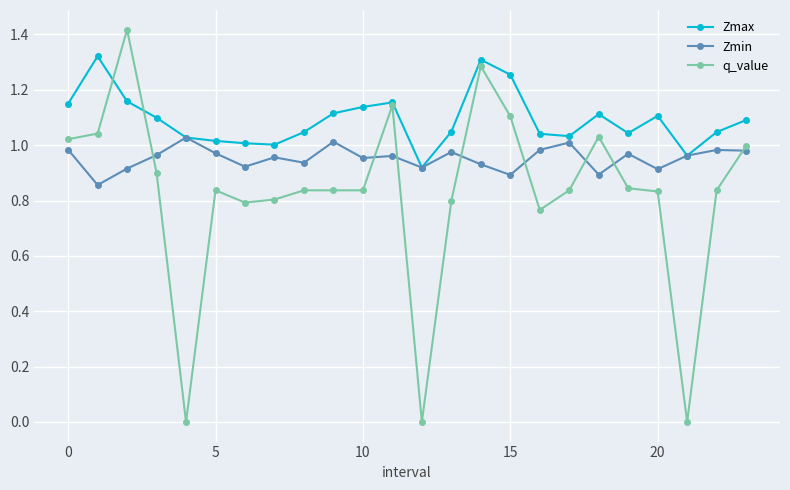

Which series has the largest total across all categories?

Zmax